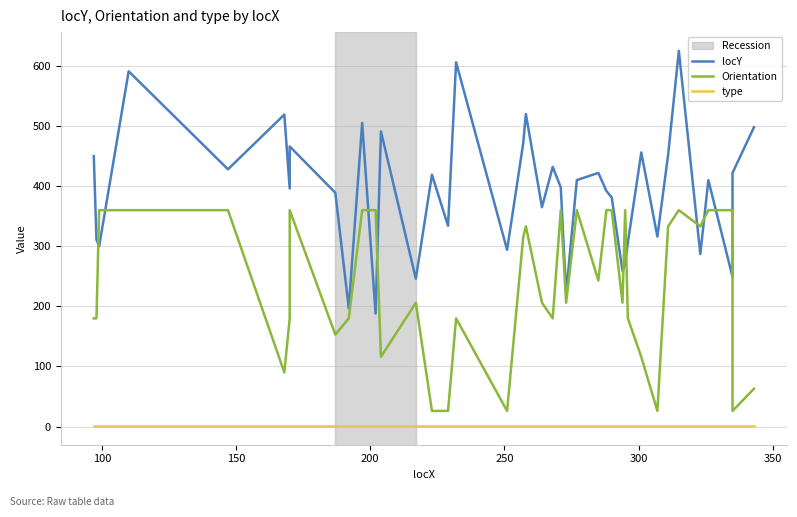

The type series shows 2 at 12. True or false?

False